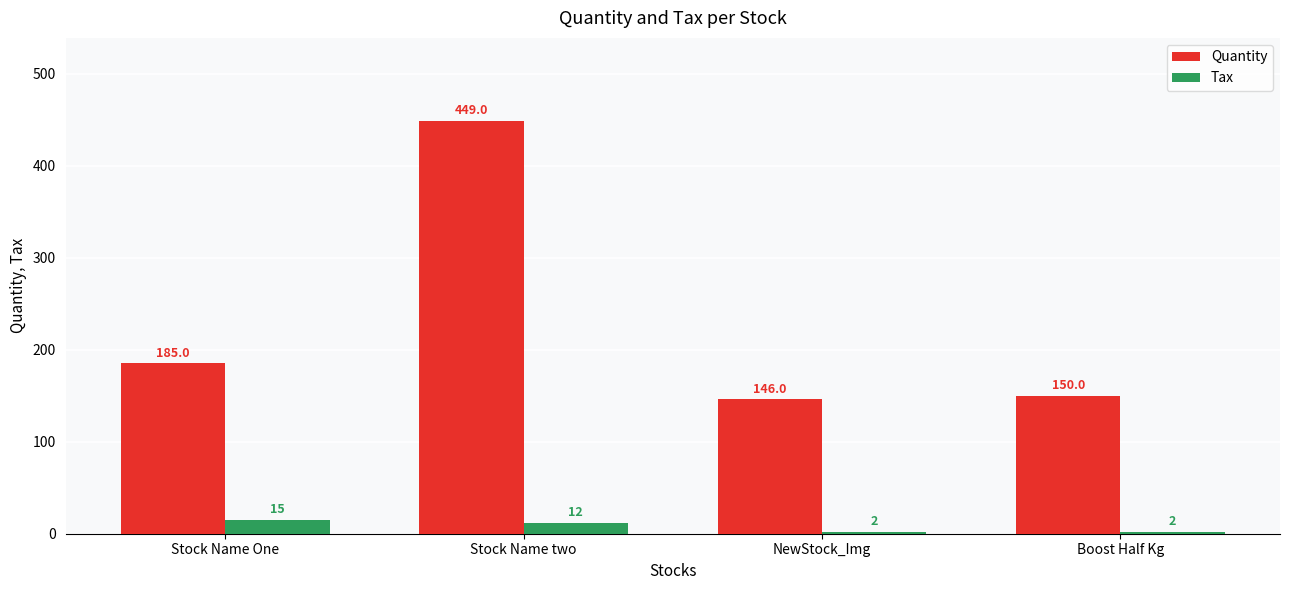

What is the spread (max minus min) of values at Stock Name One?

170